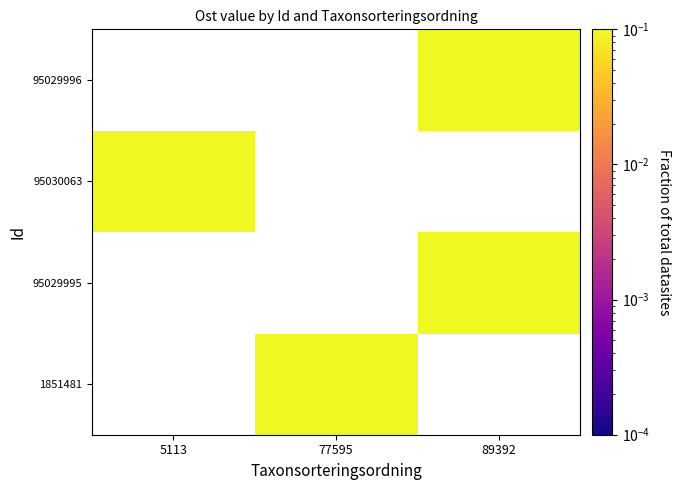

Is the value of 95030063 at 89392 greater than the value of 95029995 at 89392?

No